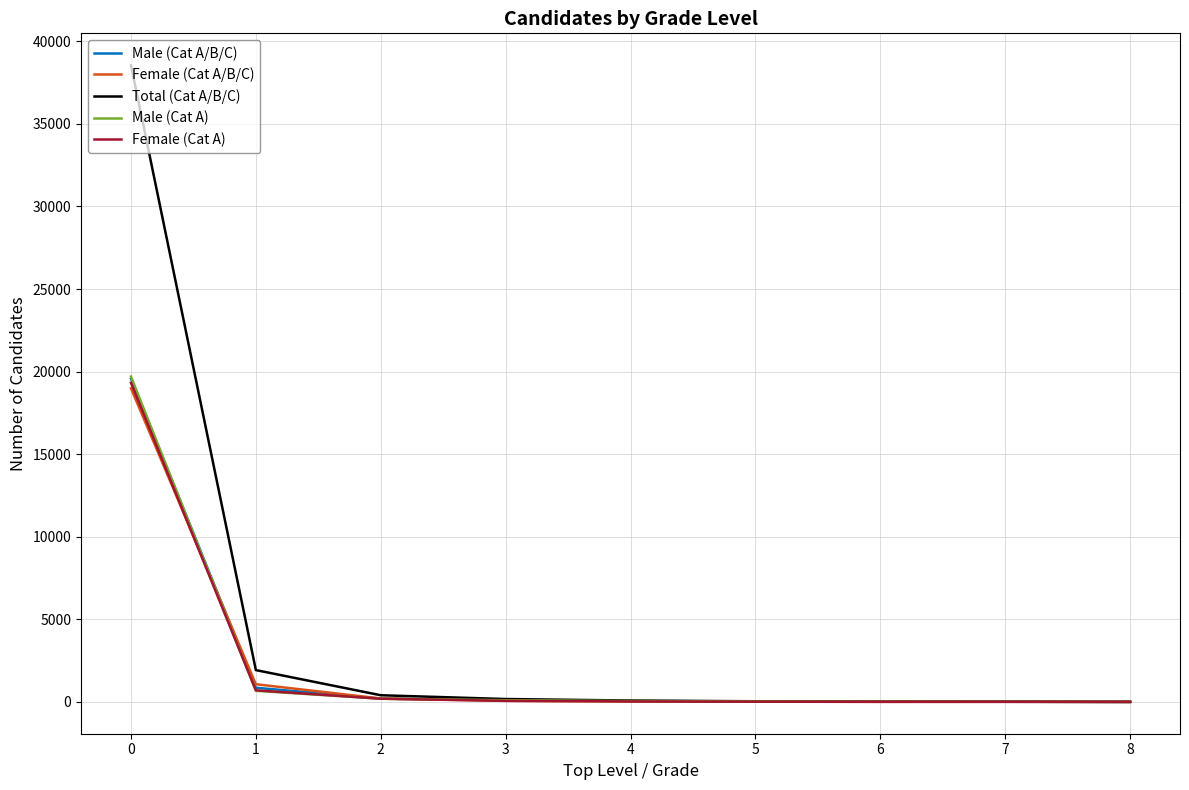

What is the total value across all series at 6?

36